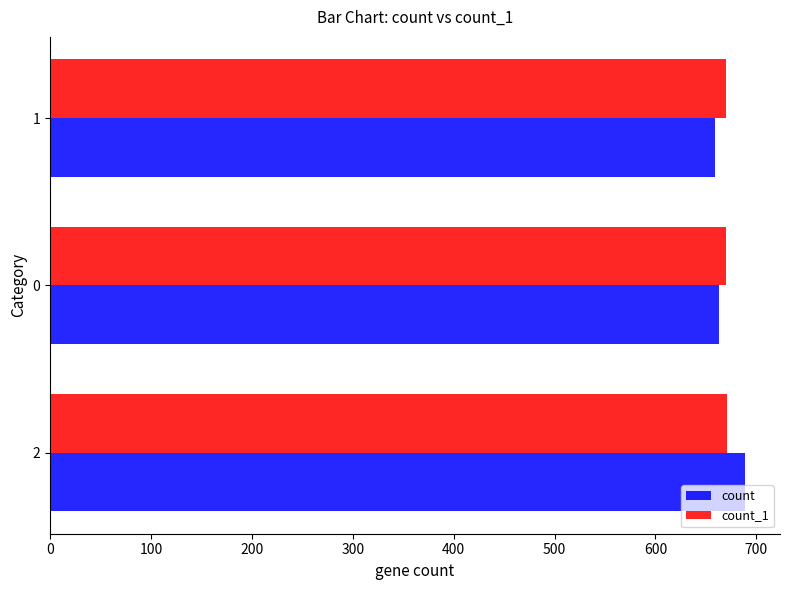

What is the difference between the highest and lowest values at 2?

18